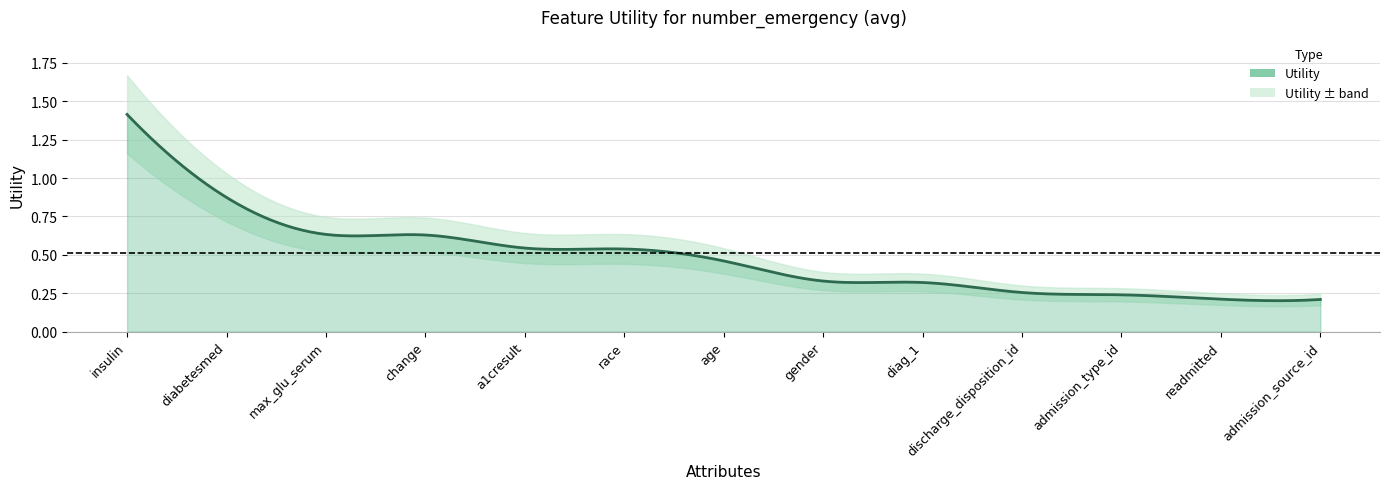

How many lines are shown in the chart?

1